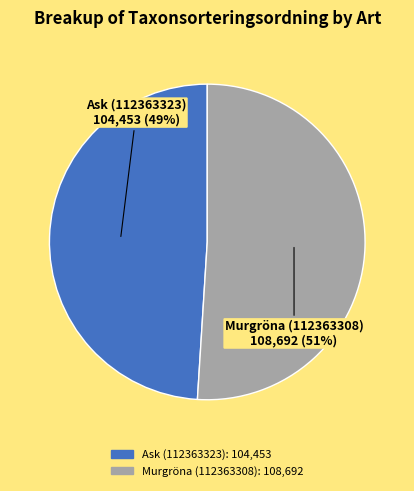

Count the number of slices in the pie.

2